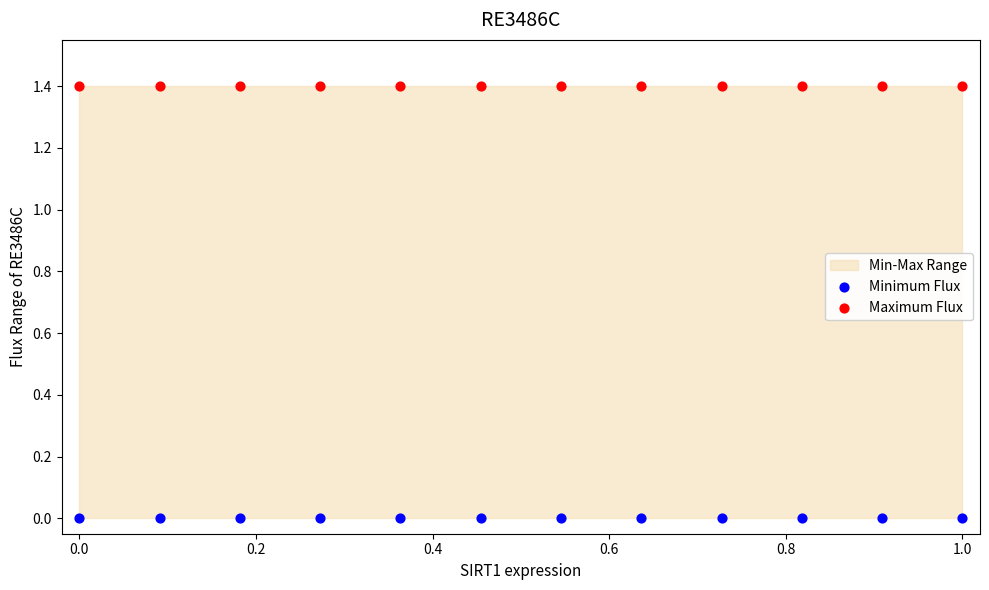

Which series contains the lowest Y value?

Minimum Flux